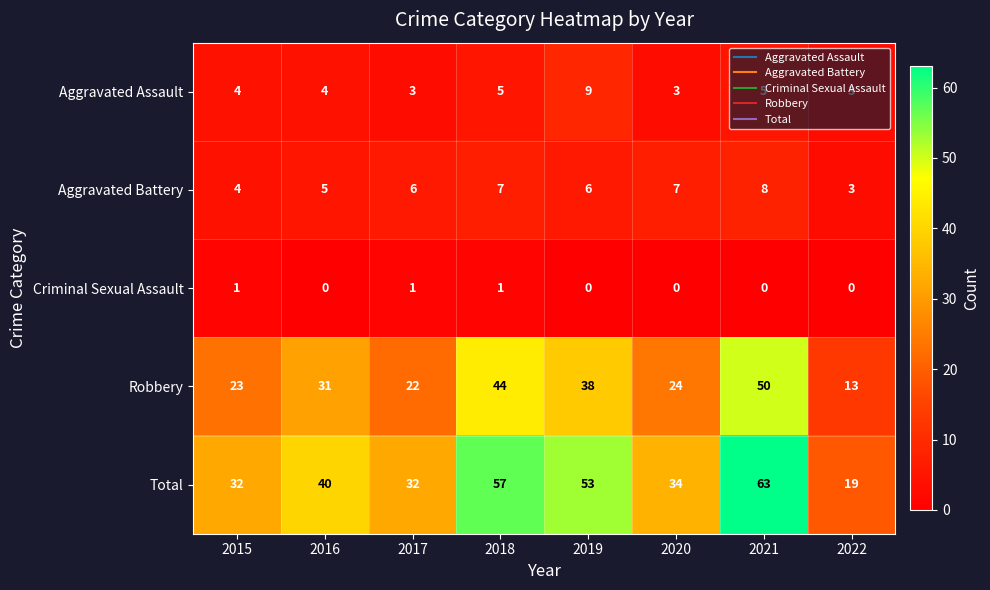

Which series changed the most between 2016 and 2022?

Total